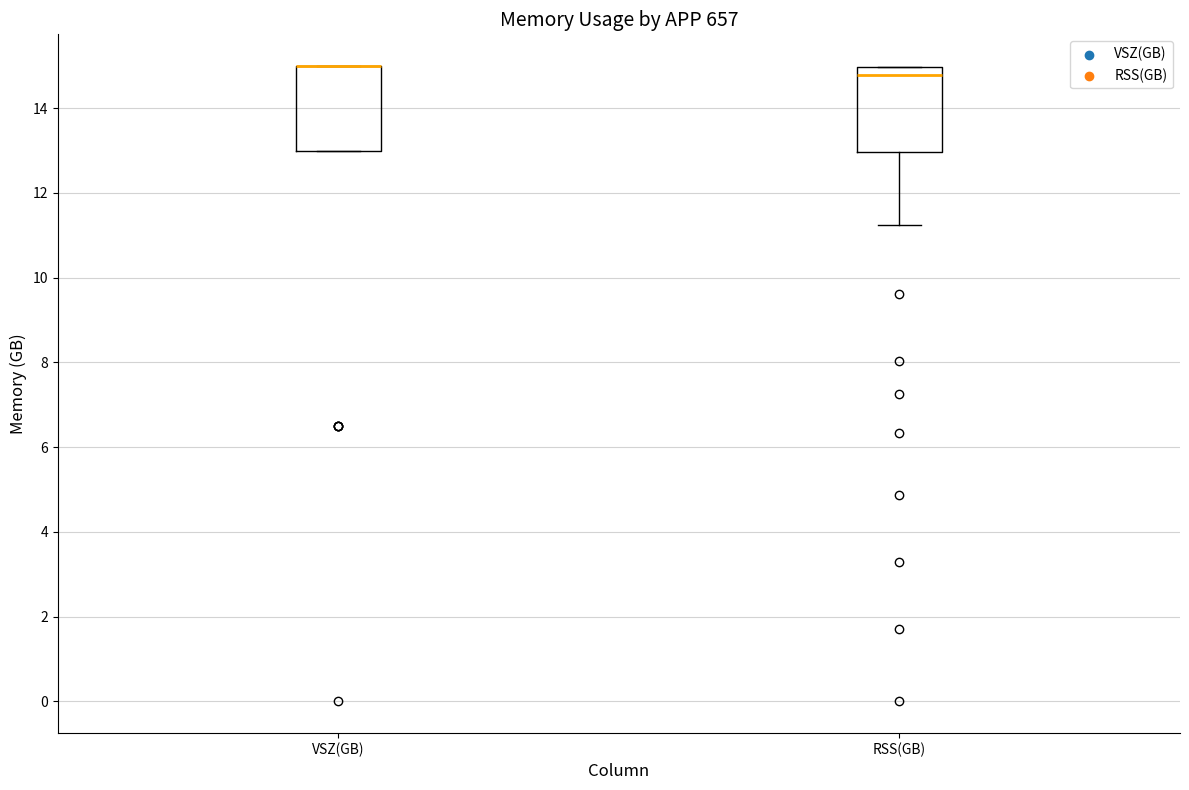

Reading left to right, read every box against the y-axis: the position of its median line, the range the box covers, and the ends of its whiskers. The values are not printed on the chart, so give them approximately, as read against the axis.

VSZ(GB): median 15.0 (drawn on the box's upper edge), box 13.0 to 15.0, whiskers 13.0 to 15.0
RSS(GB): median 14.8, box 13.0 to 15.0, whiskers 11.2 to 15.0